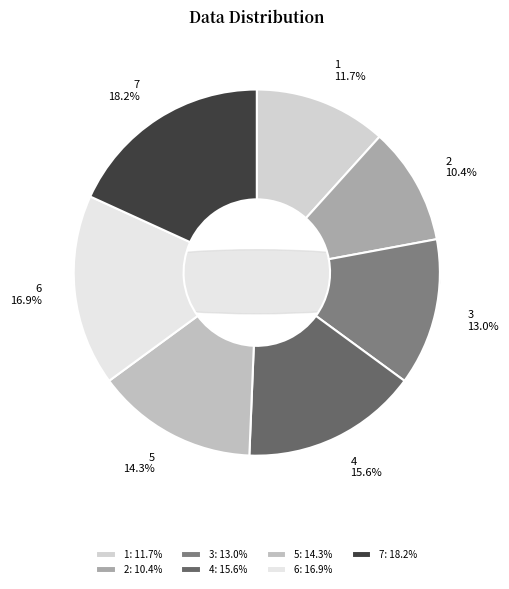

To the nearest percent, what percentage of the pie is 5?

14%